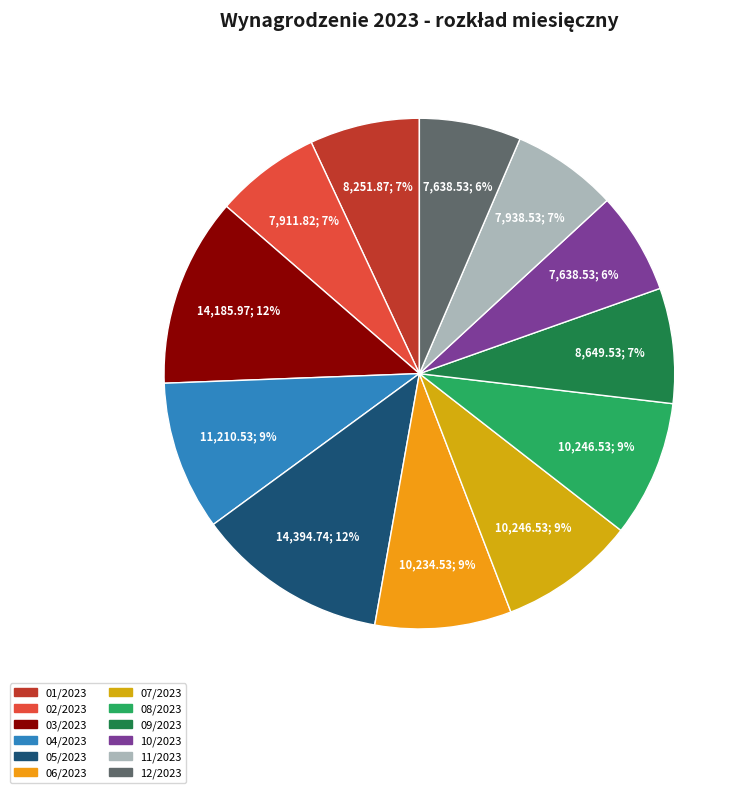

How many slices are in this pie chart?

12